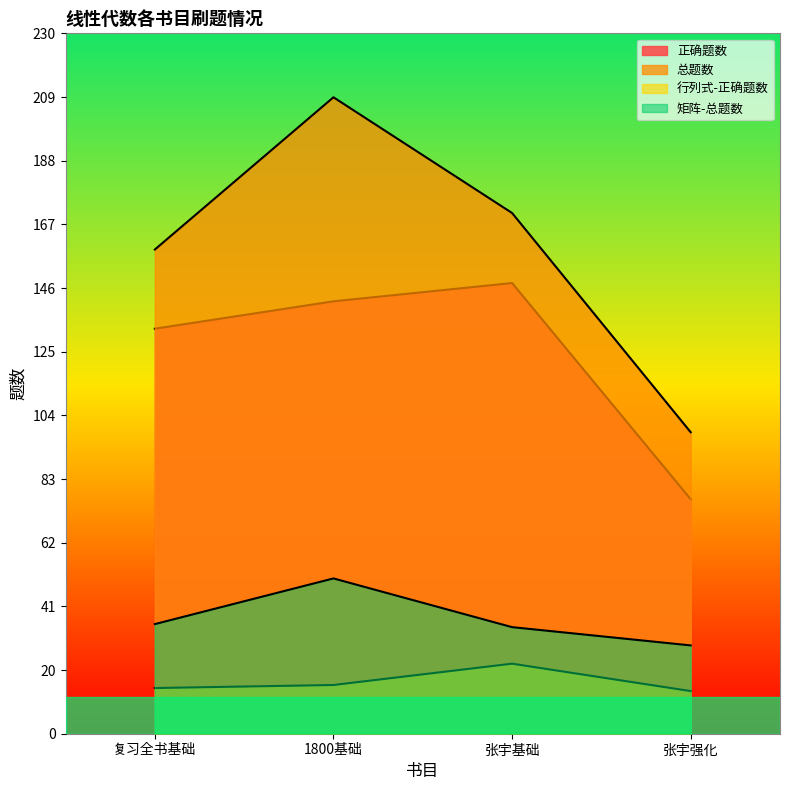

At which category is the sum across all series the highest?

1800基础